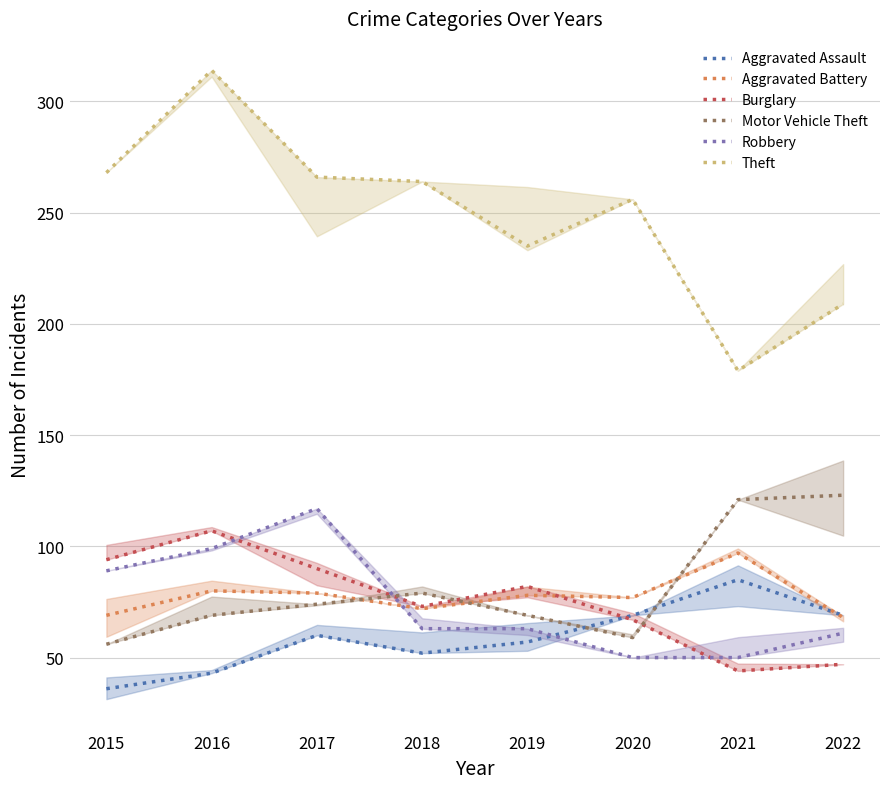

At 2016, list the series in order from smallest to largest.

Aggravated Assault, Motor Vehicle Theft, Aggravated Battery, Robbery, Burglary, Theft